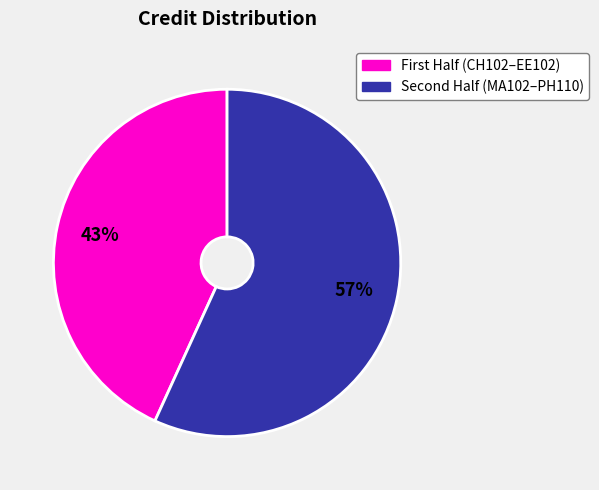

To the nearest percent, what is the average slice percentage?

50%